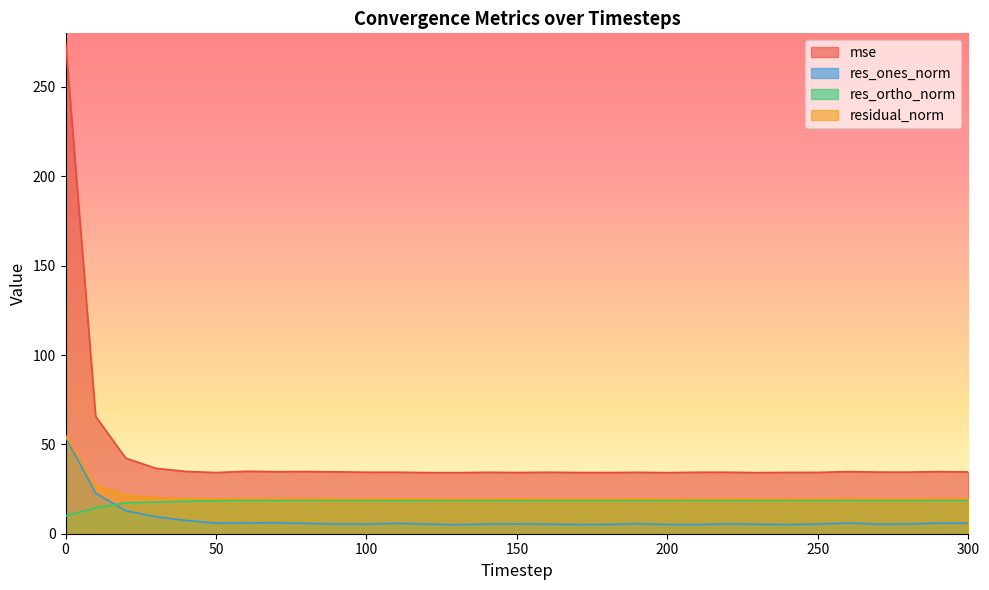

What is the approximate value of res_ones_norm at 80?

5.7